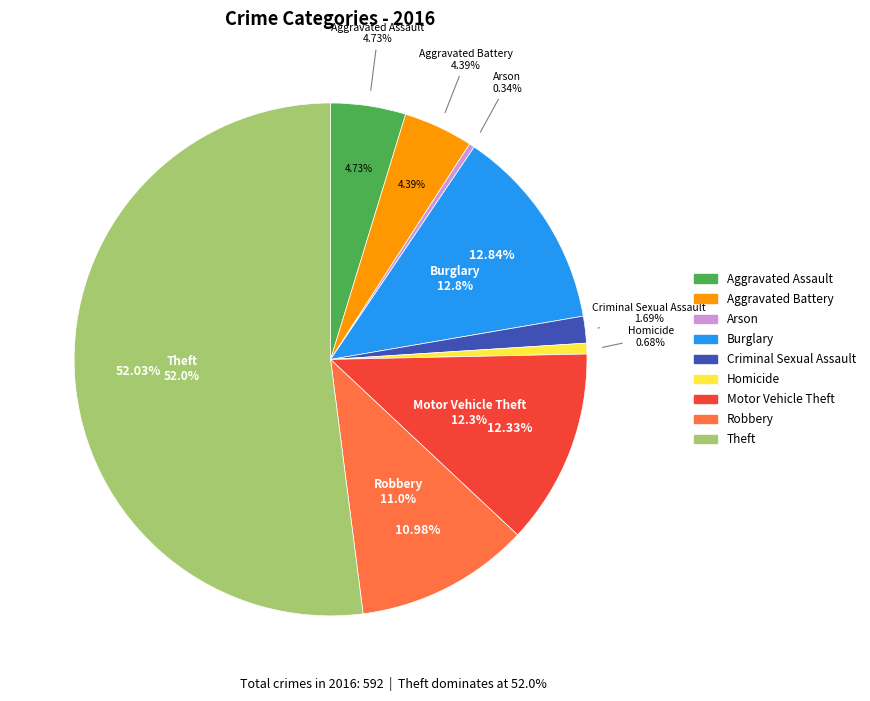

Which category has the biggest portion of the pie?

Theft